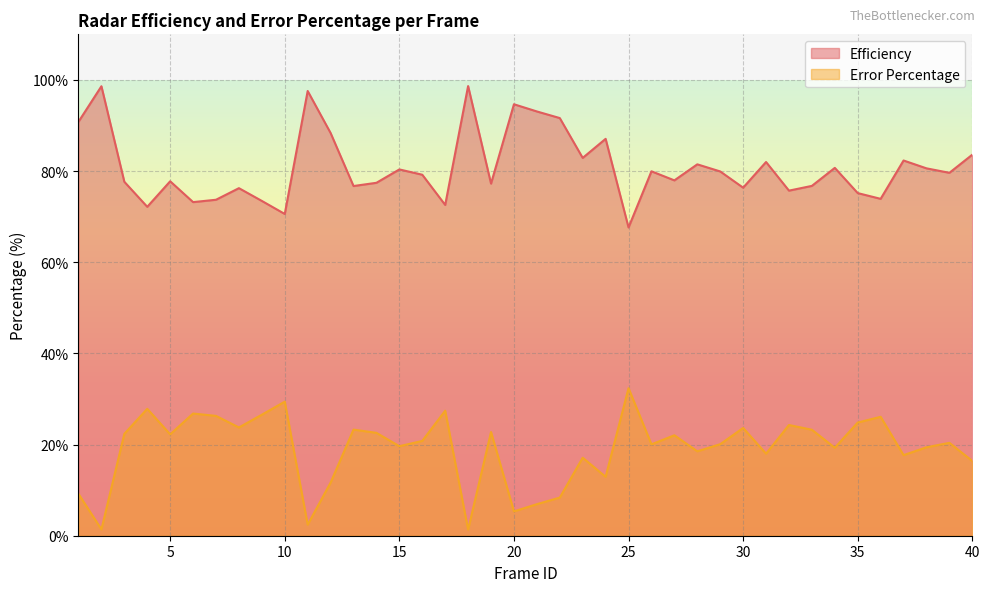

Reading right to left, extract all data points from this chart.

Efficiency: 40=83.6	39=79.6	38=80.6	37=82.3	36=73.9	35=75.2	34=80.7	33=76.8	32=75.7	31=82.0	30=76.4	29=79.9	28=81.5	27=78.0	26=80.0	25=67.6	24=87.1	23=82.9	22=91.6	21=93.1	20=94.7	19=77.2	18=98.7	17=72.6	16=79.2	15=80.4	14=77.4	13=76.7	12=88.3	11=97.6	10=70.6	9=73.5	8=76.2	7=73.7	6=73.2	5=77.8	4=72.2	3=77.7	2=98.6	1=90.8
Error Percentage: 40=16.4	39=20.4	38=19.4	37=17.7	36=26.1	35=24.8	34=19.3	33=23.2	32=24.3	31=18.0	30=23.6	29=20.1	28=18.5	27=22.0	26=20.1	25=32.4	24=12.9	23=17.1	22=8.4	21=6.9	20=5.3	19=22.8	18=1.4	17=27.4	16=20.8	15=19.6	14=22.6	13=23.3	12=11.7	11=2.4	10=29.4	9=26.6	8=23.8	7=26.3	6=26.8	5=22.2	4=27.8	3=22.4	2=1.4	1=9.2